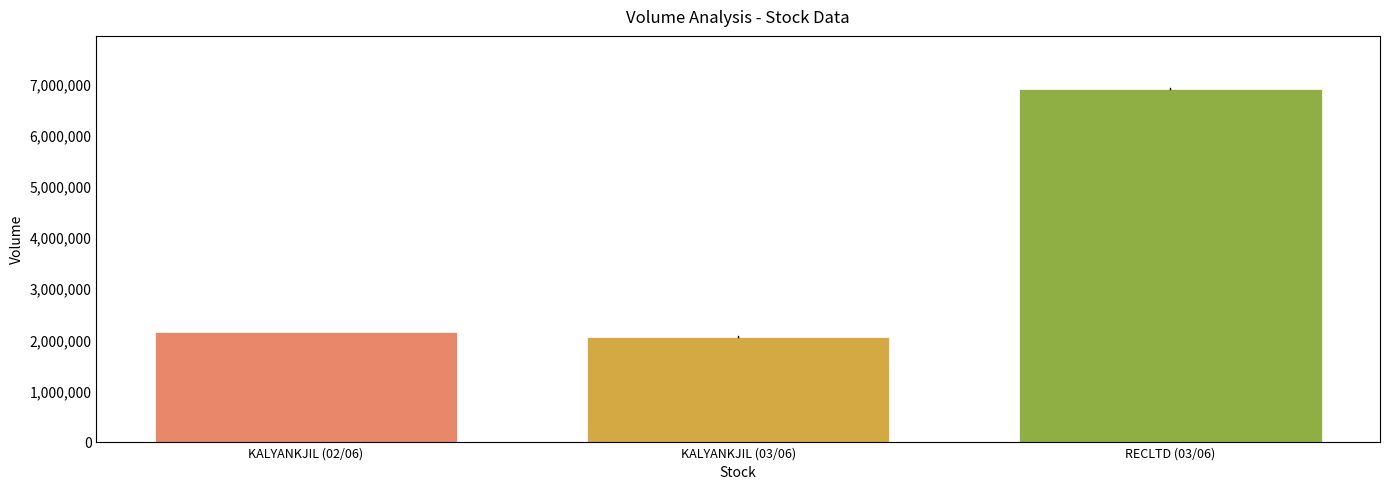

What is the average value?

3702695